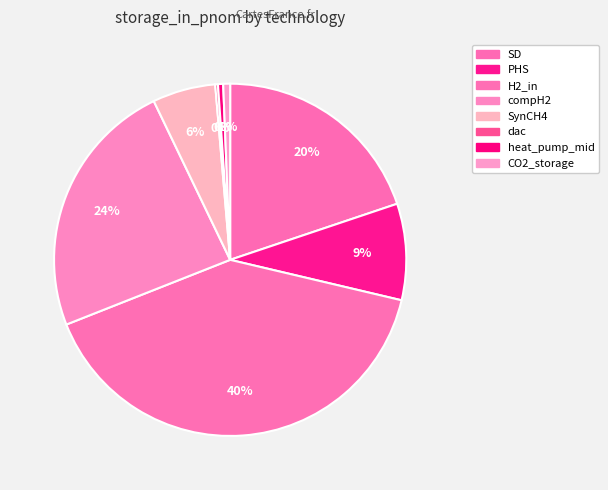

Which category has the biggest portion of the pie?

H2_in